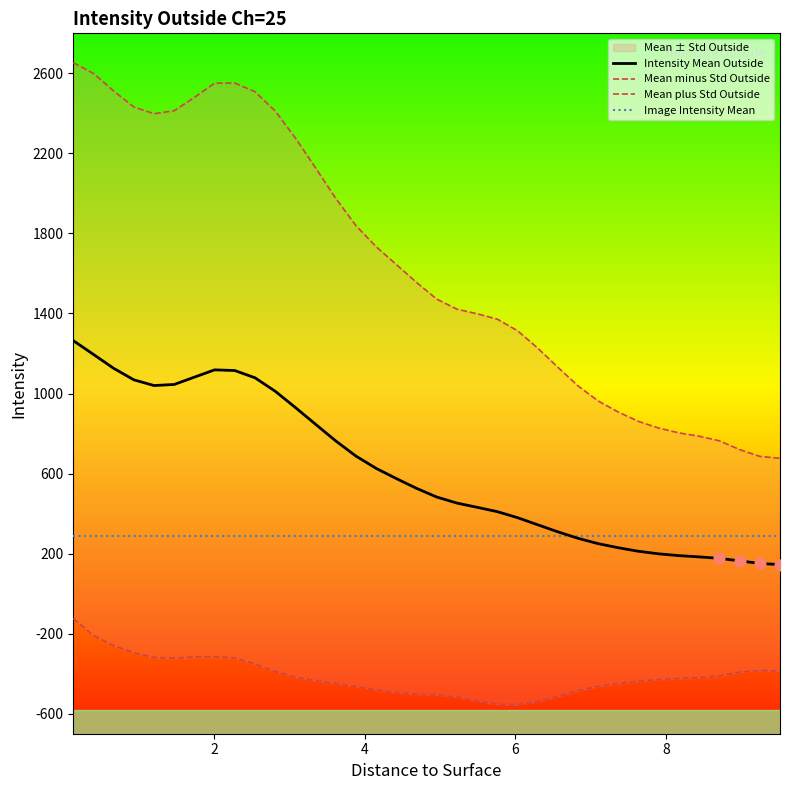

What are all the series names shown in the legend?

Intensity Mean Outside, Mean minus Std Outside, Mean plus Std Outside, Image Intensity Mean